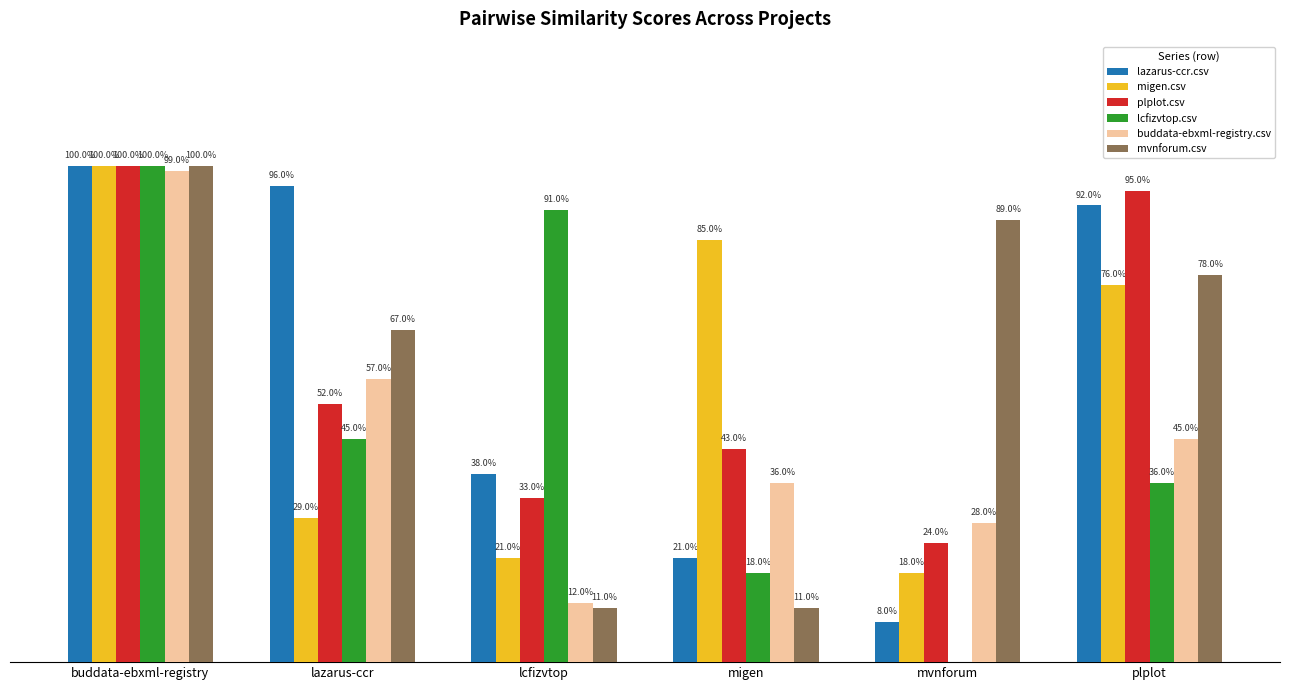

What are all the series names shown in the legend?

lazarus-ccr.csv, migen.csv, plplot.csv, lcfizvtop.csv, buddata-ebxml-registry.csv, mvnforum.csv